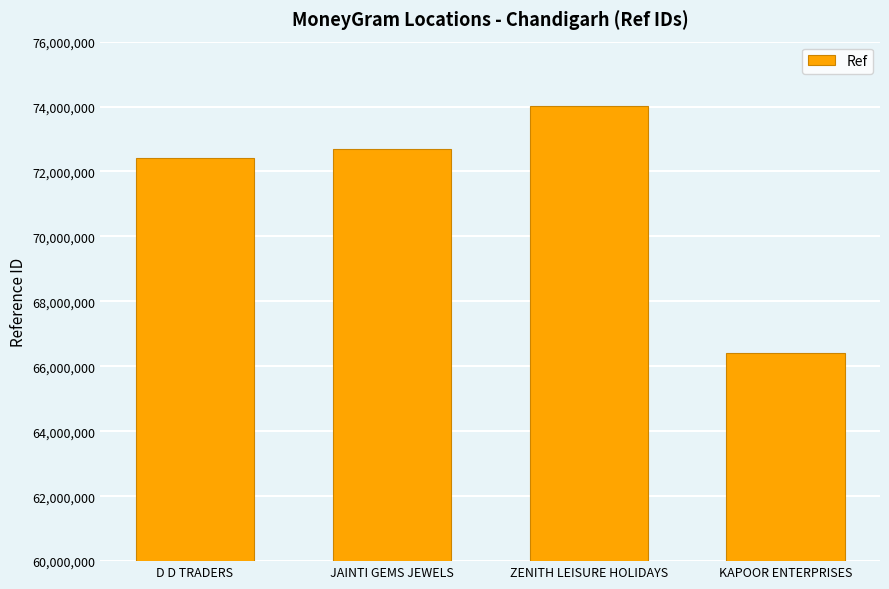

How many values are below 72687309?

2